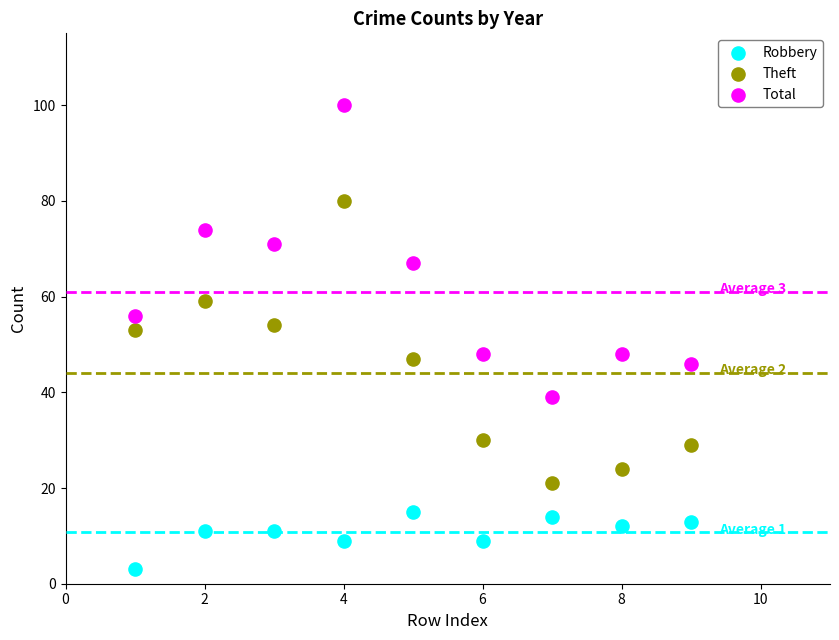

Across all data points, what is the range of X values (max minus min)?

8